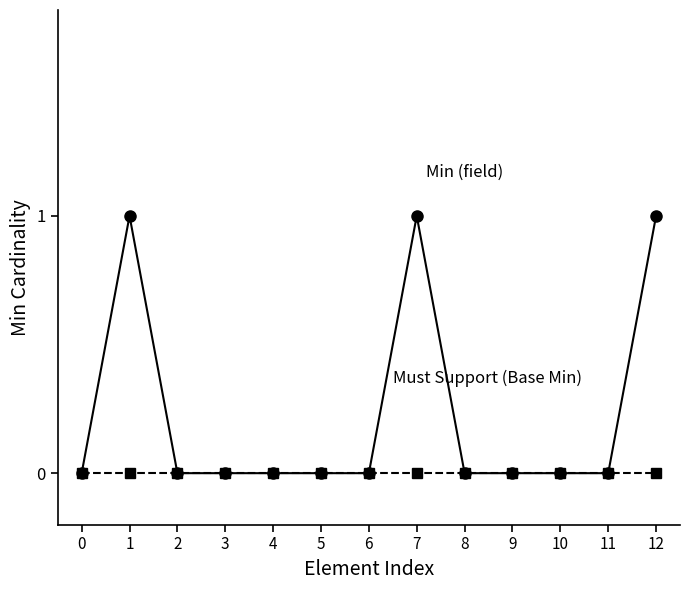

Reading left to right, transcribe all the data shown in this chart.

Must Support (Base Min): 0=0	1=0	2=0	3=0	4=0	5=0	6=0	7=0	8=0	9=0	10=0	11=0	12=0
Min (field): 0=0	1=1	2=0	3=0	4=0	5=0	6=0	7=1	8=0	9=0	10=0	11=0	12=1